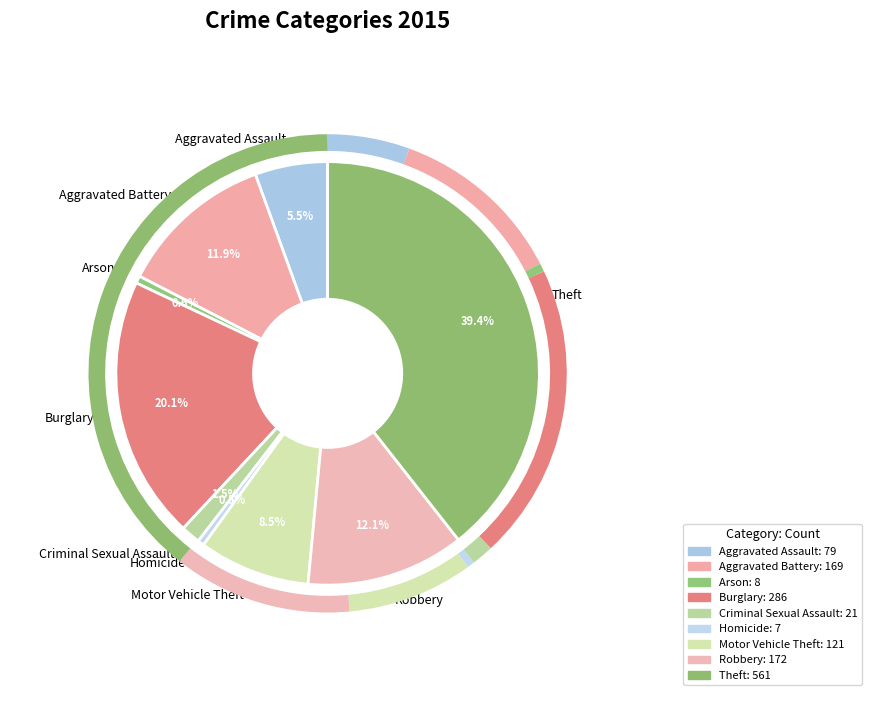

To the nearest percent, what is the difference between the largest and smallest slice percentages?

39%